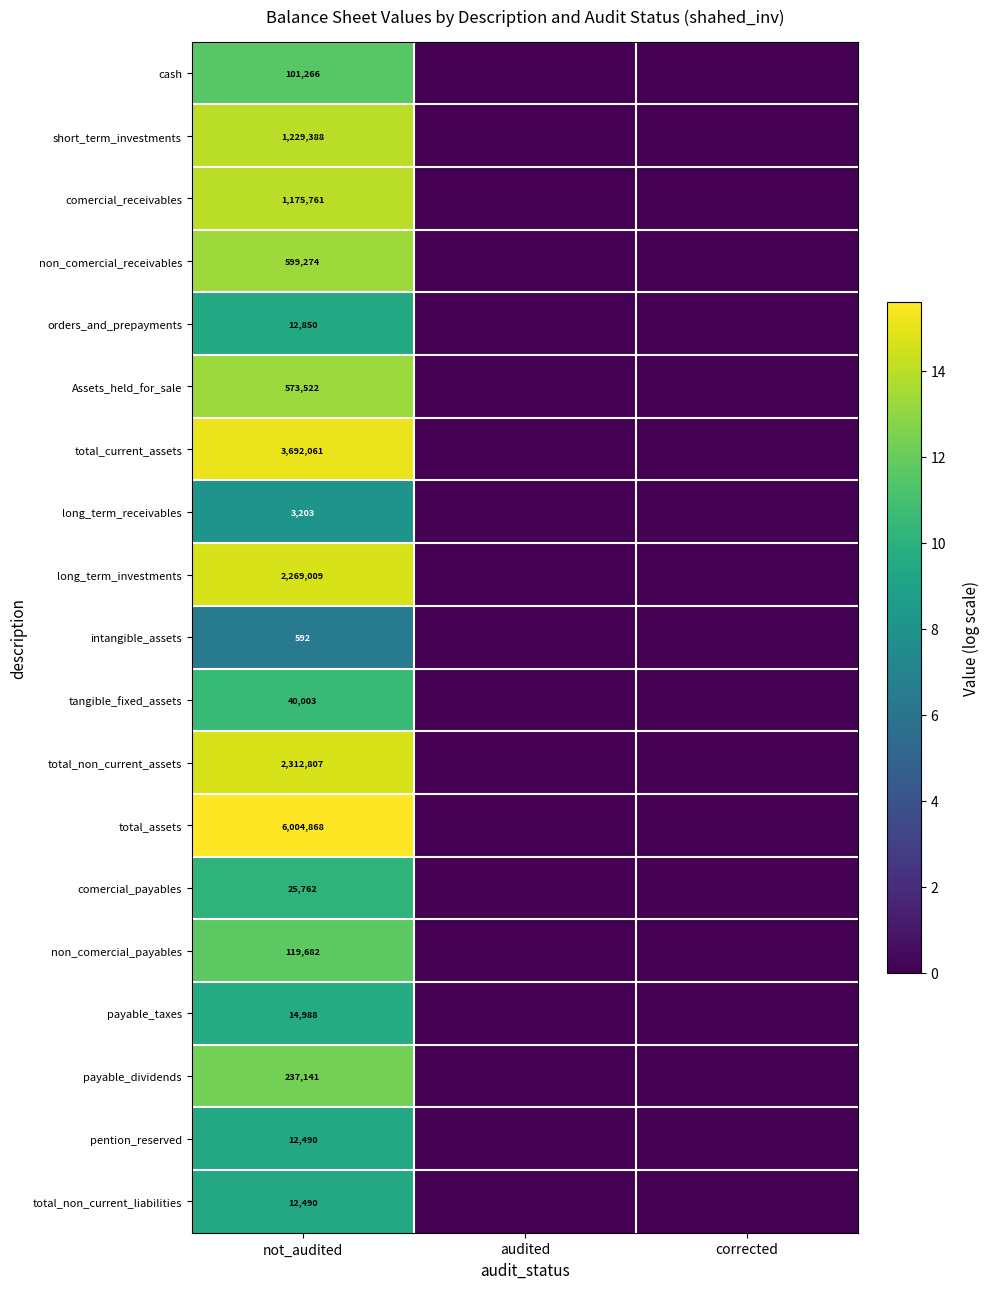

What is the difference between the highest and lowest values at not_audited?

6004276